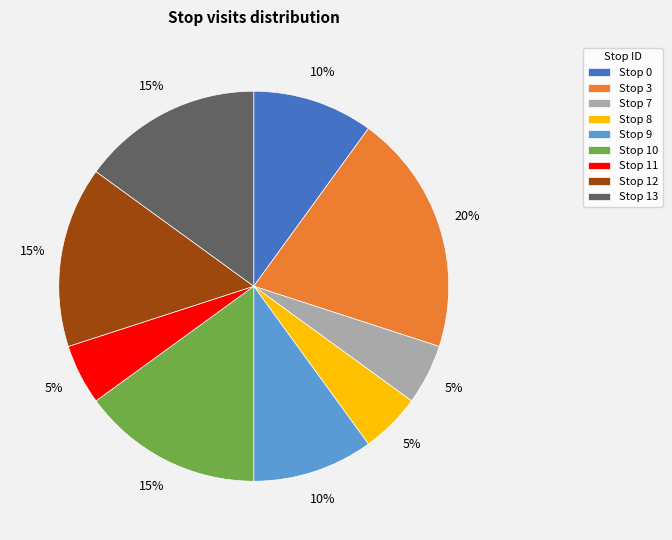

To the nearest percent, what is the average slice percentage?

11%